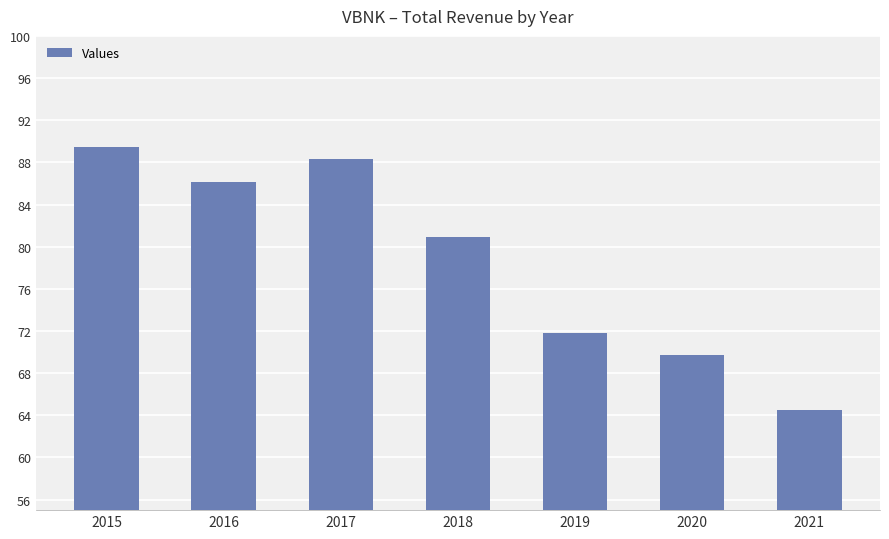

Rank the categories by value from highest to lowest.

2015, 2017, 2016, 2018, 2019, 2020, 2021